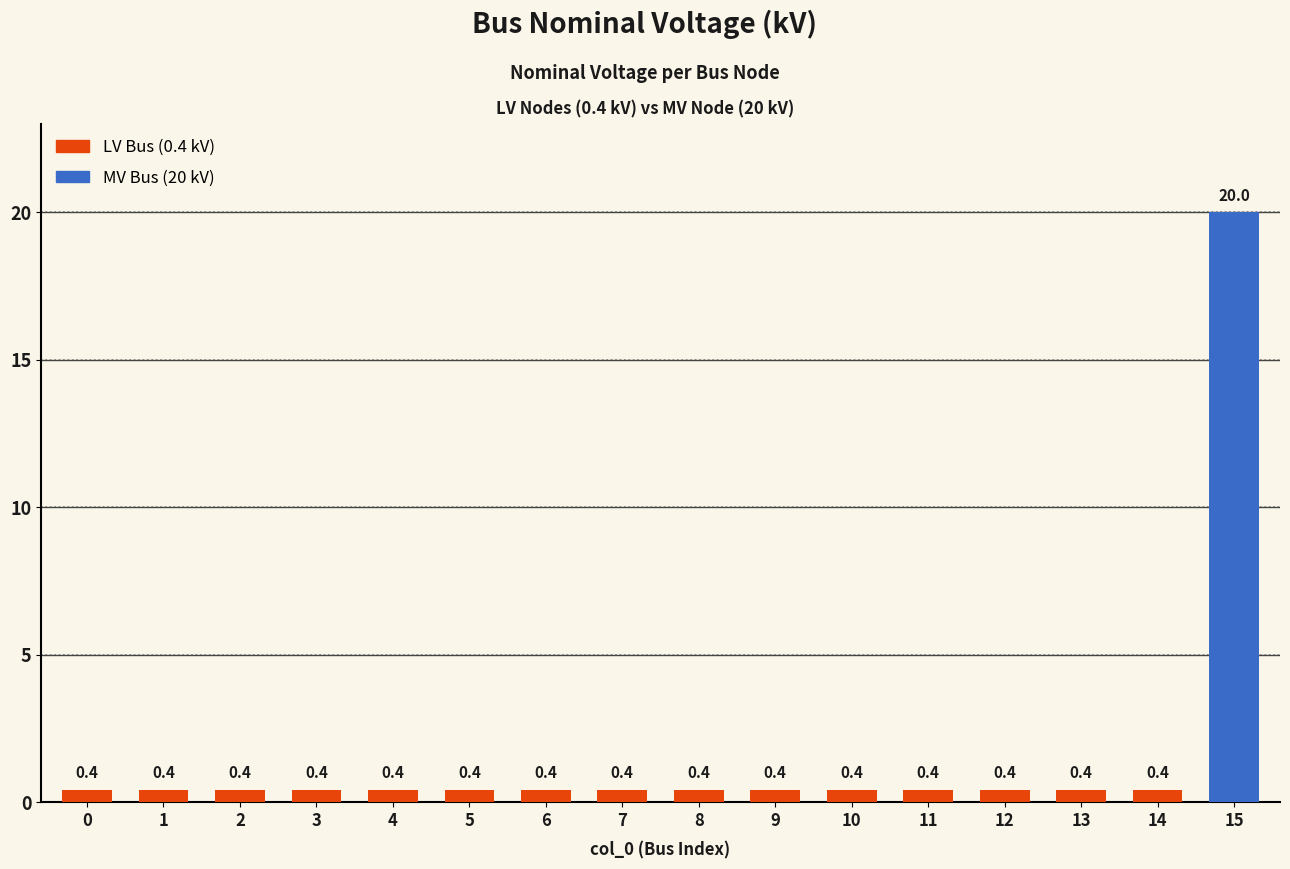

Reading left to right, list all the values displayed in this chart.

0.4	0.4	0.4	0.4	0.4	0.4	0.4	0.4	0.4	0.4	0.4	0.4	0.4	0.4	0.4	20.0